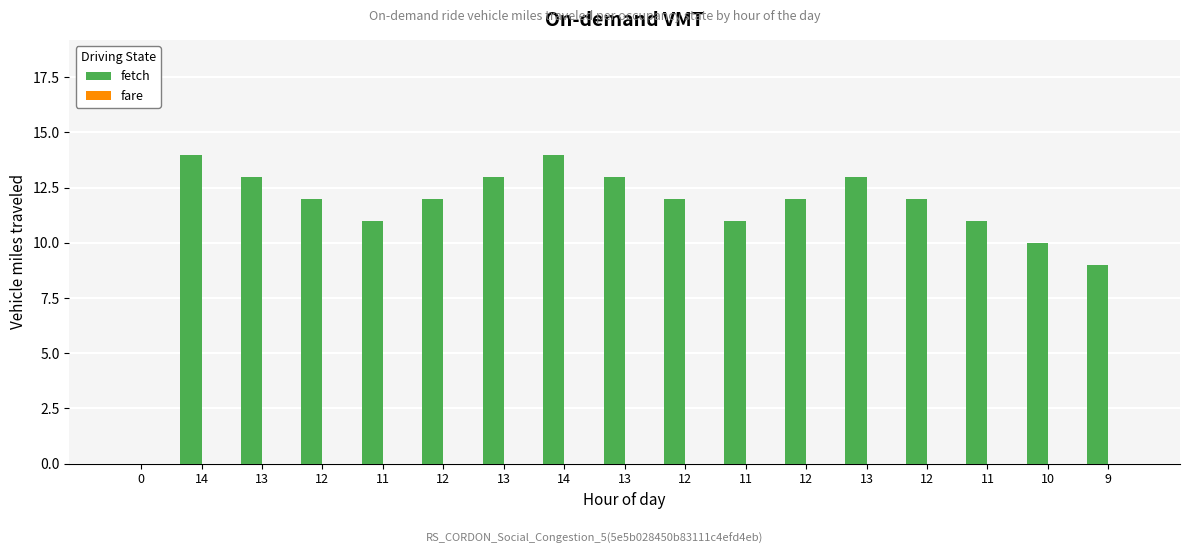

Count the number of data series in this chart.

1